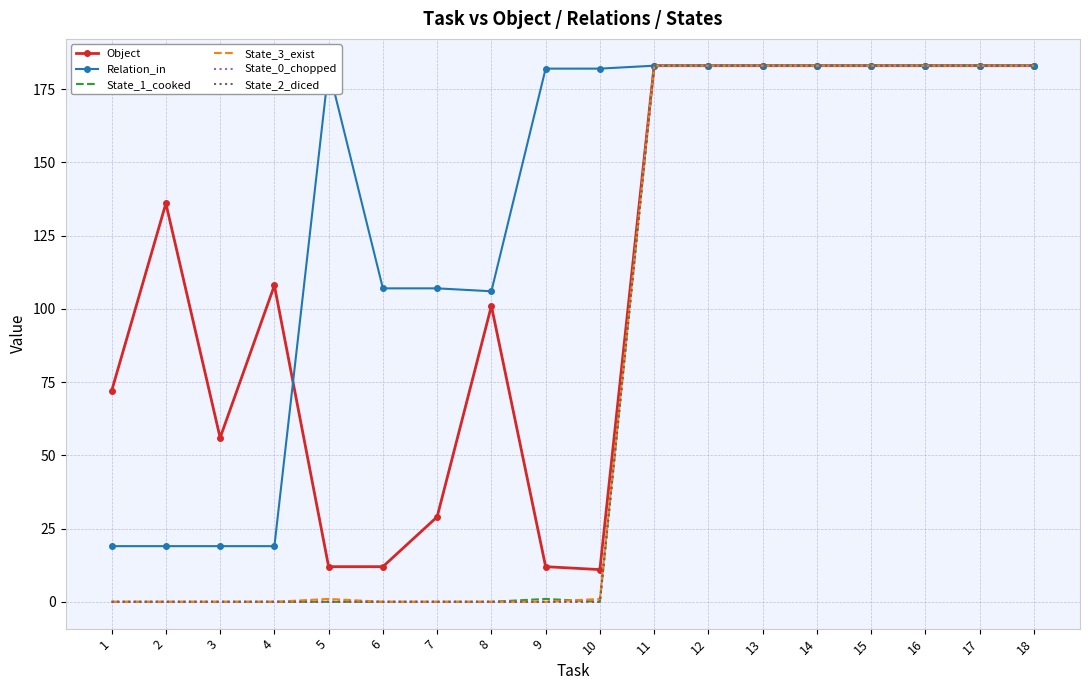

True or false: State_2_diced and Relation_in intersect in this chart.

False